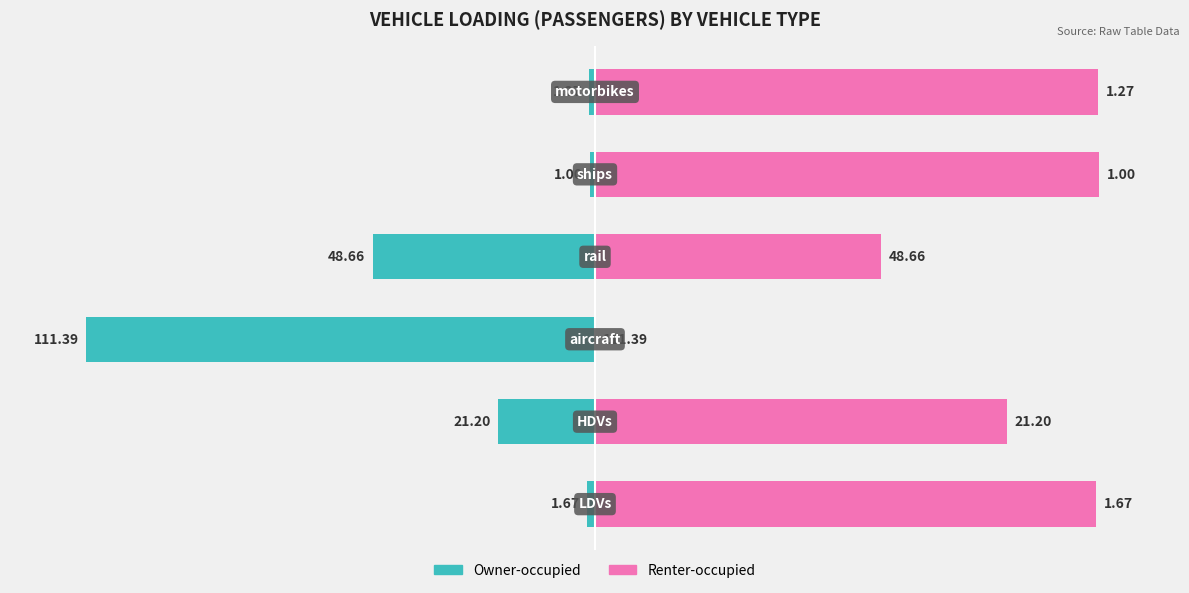

At how many categories does at least one series exceed -23?

6